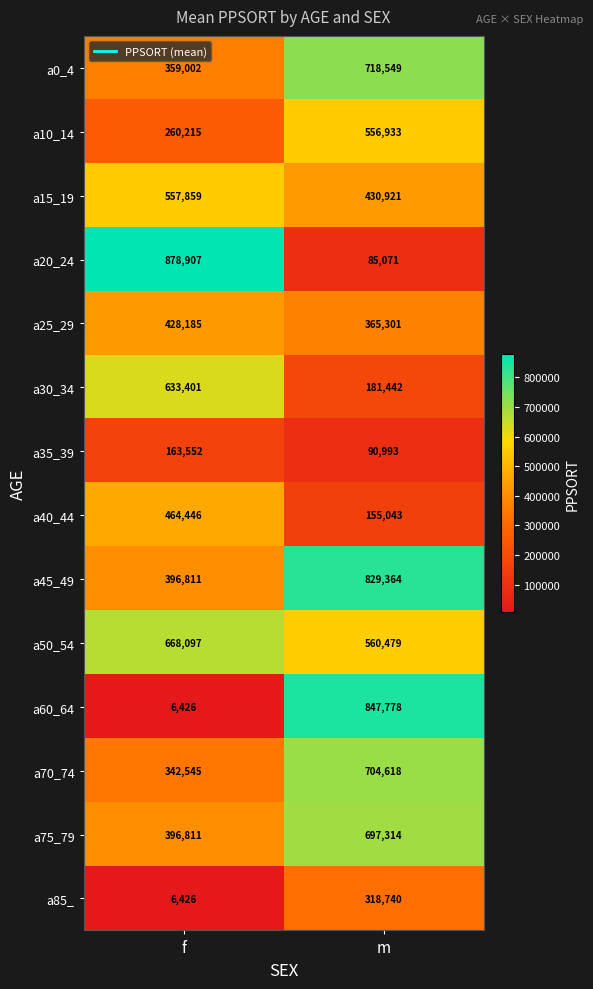

At which category is the sum across all series the highest?

m